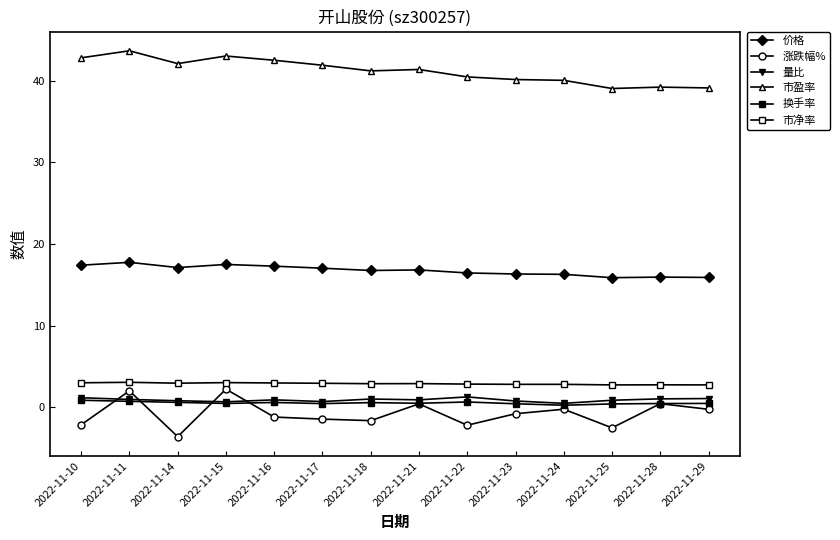

Rank the series at 2022-11-17 from lowest to highest value.

涨跌幅%, 换手率, 量比, 市净率, 价格, 市盈率